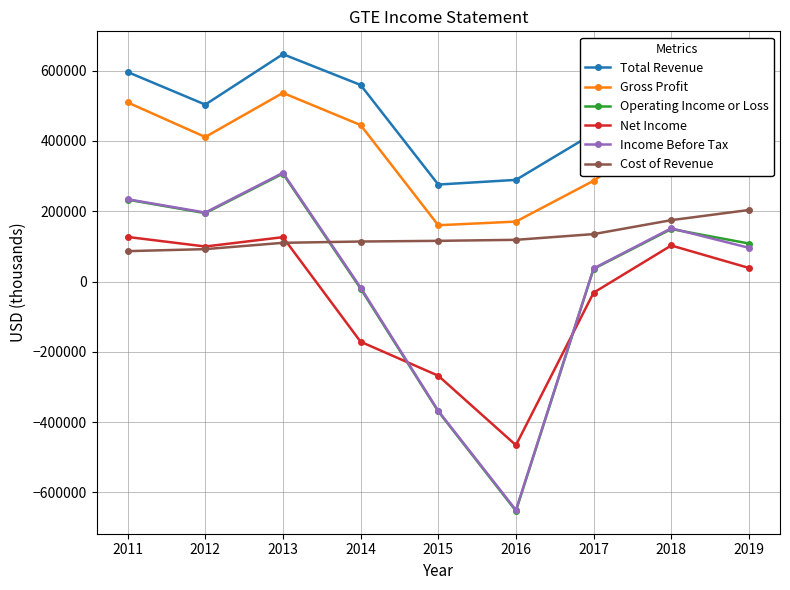

Which series has the widest spread of values?

Operating Income or Loss